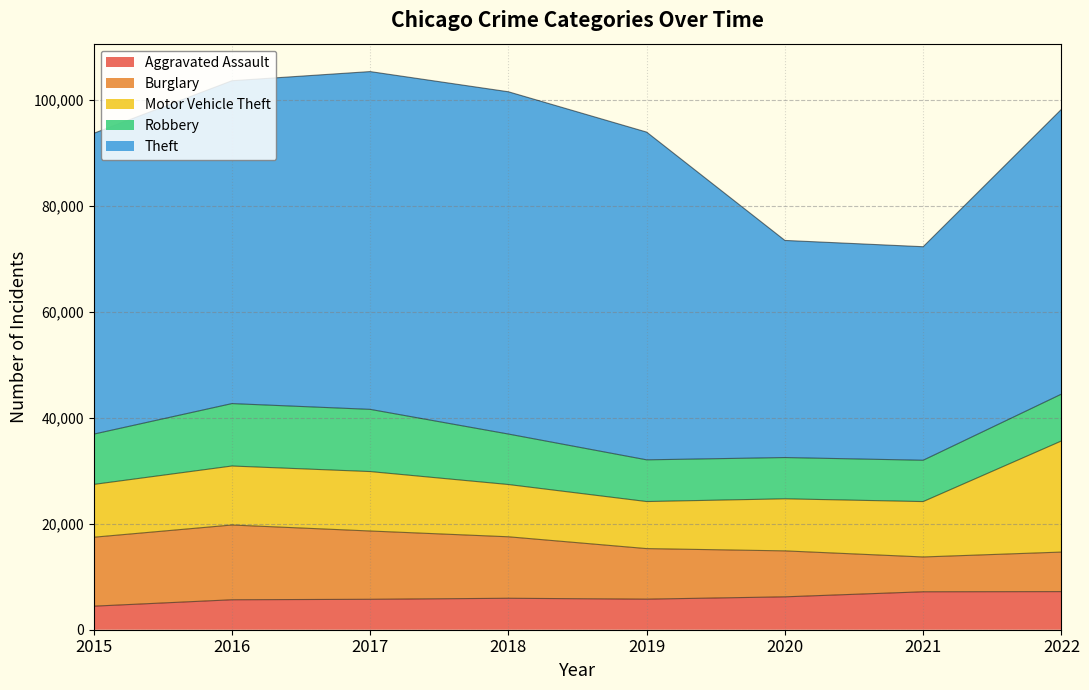

True or false: Robbery and Aggravated Assault cross at least once.

False